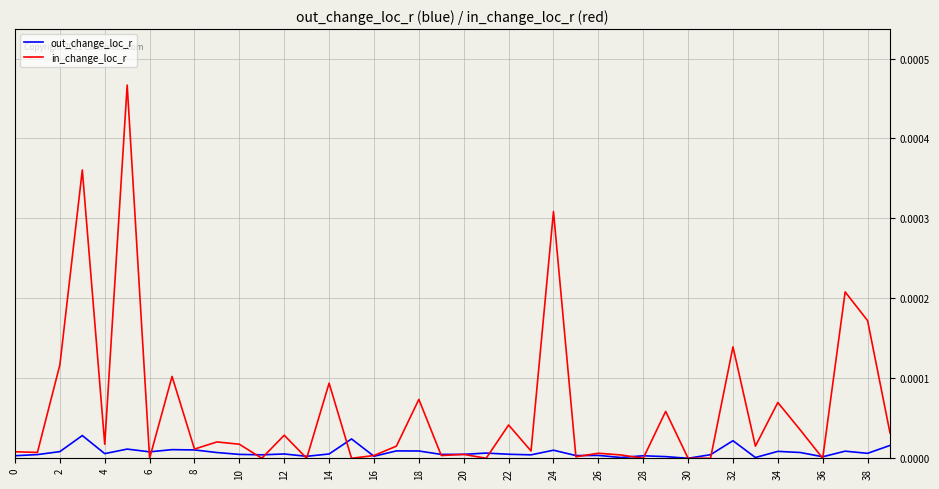

What are all the series names shown in the legend?

out_change_loc_r, in_change_loc_r